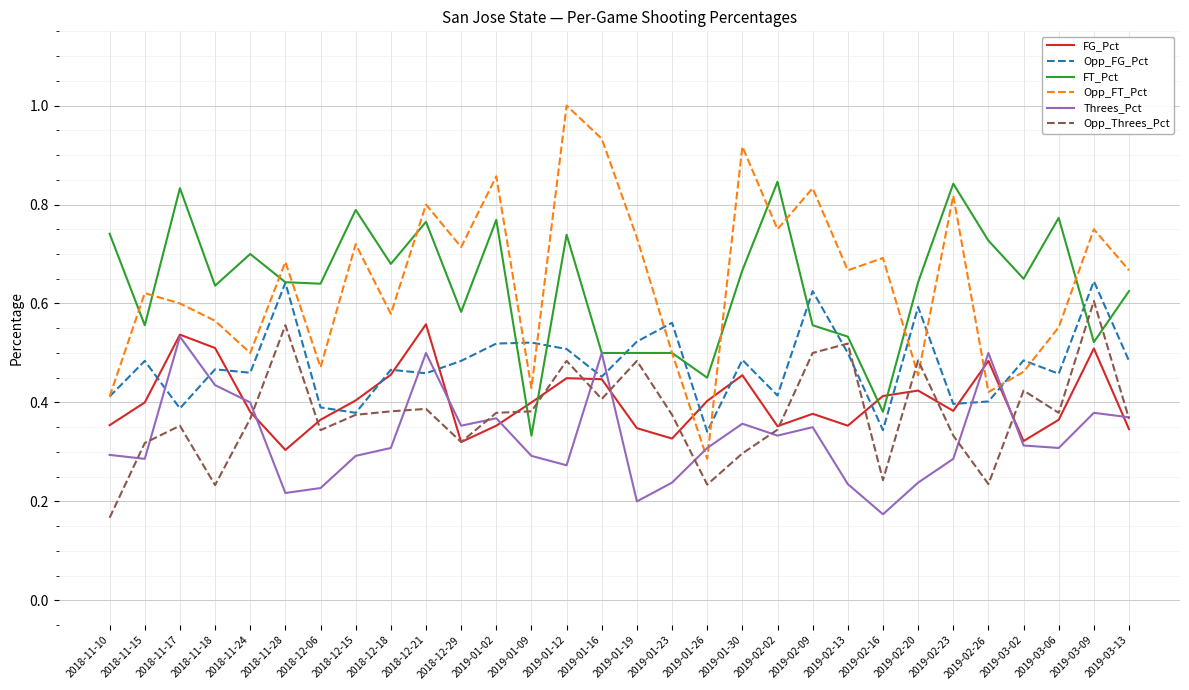

True or false: FG_Pct and Opp_FT_Pct cross at least once.

True